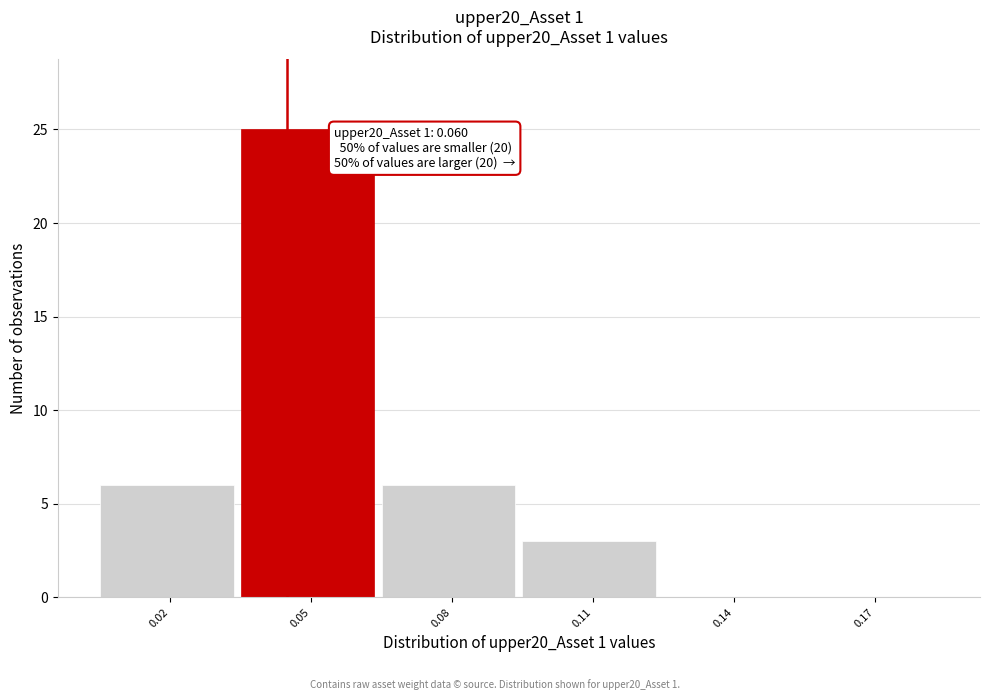

Reading right to left, list all the values displayed in this chart.

0.17=0	0.14=0	0.11=3	0.08=6	0.05=25	0.02=6